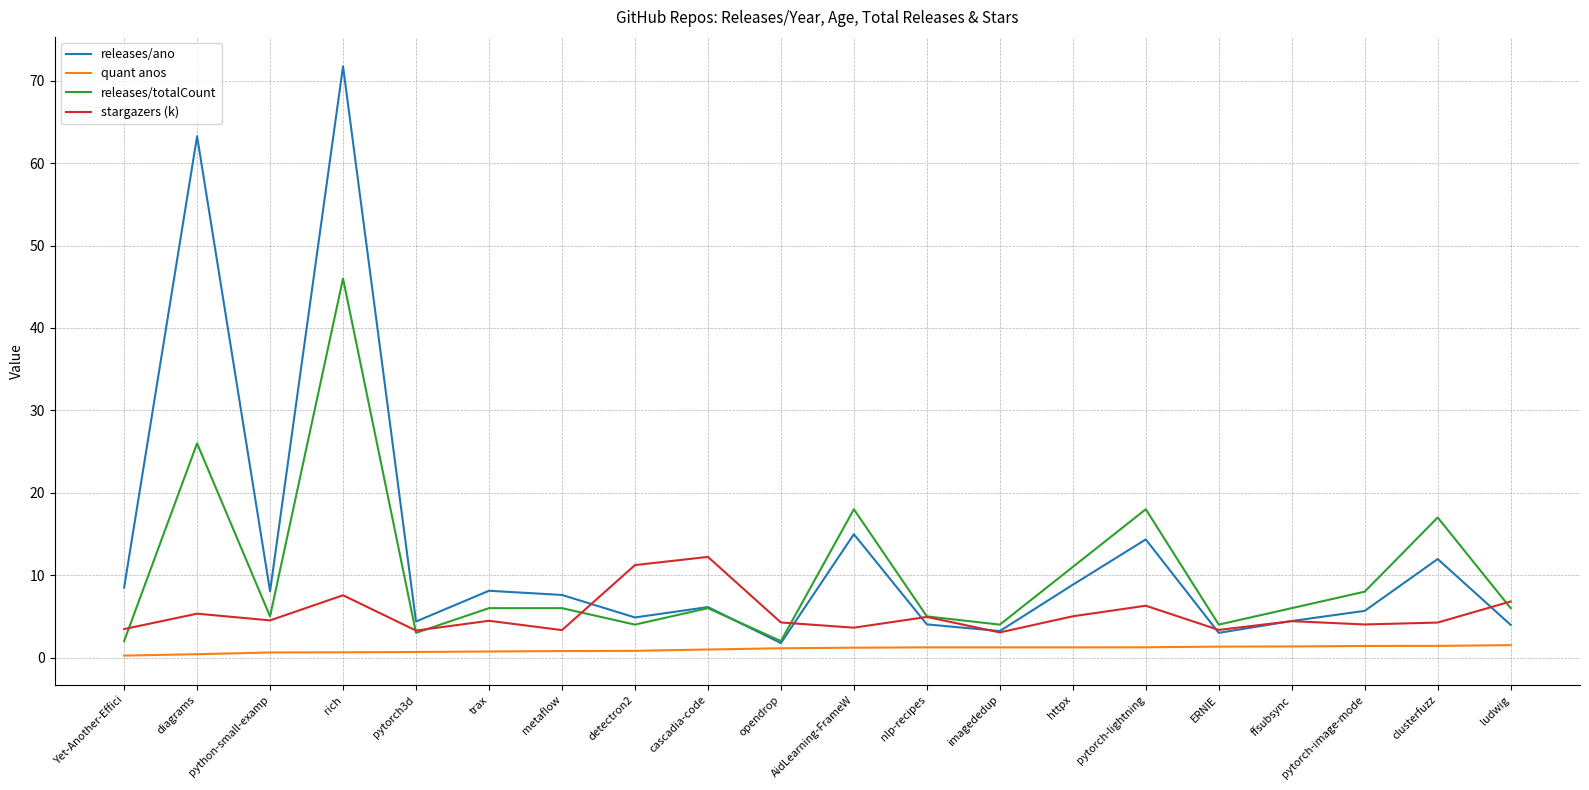

Is it true that releases/ano equals 3.0 at ERNIE?

True